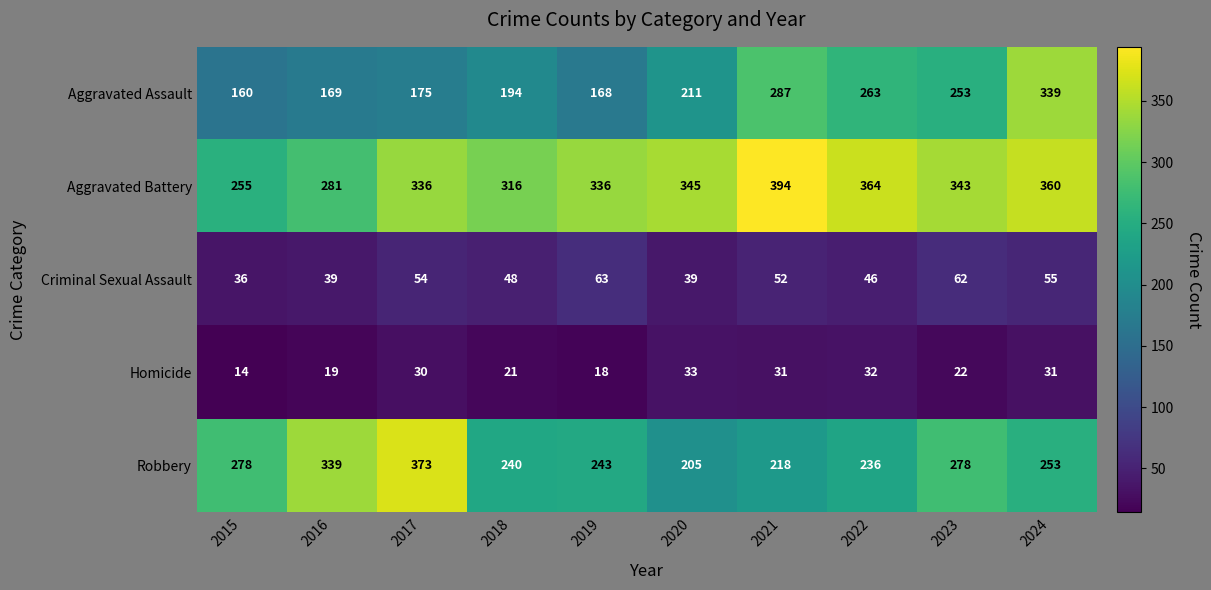

What is the difference between the Robbery values at 2021 and 2020?

13